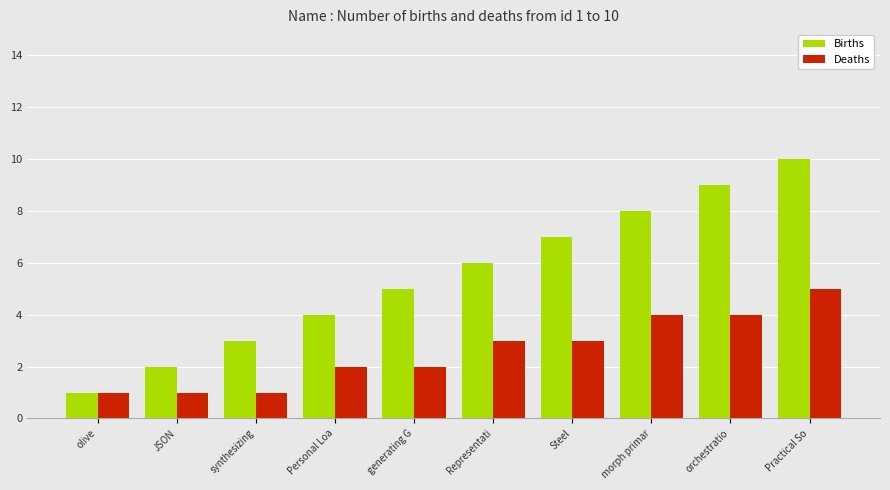

What is the difference between the second highest and minimum values in the Births series?

8